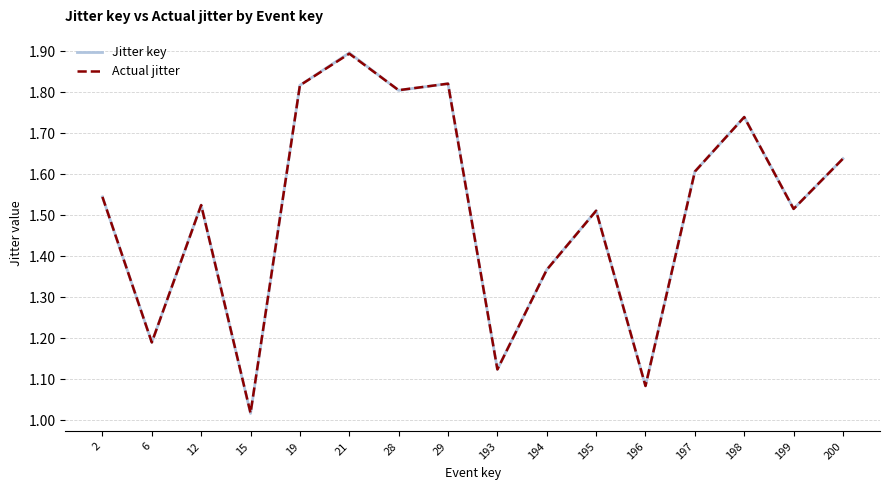

How many distinct data groups are displayed?

2